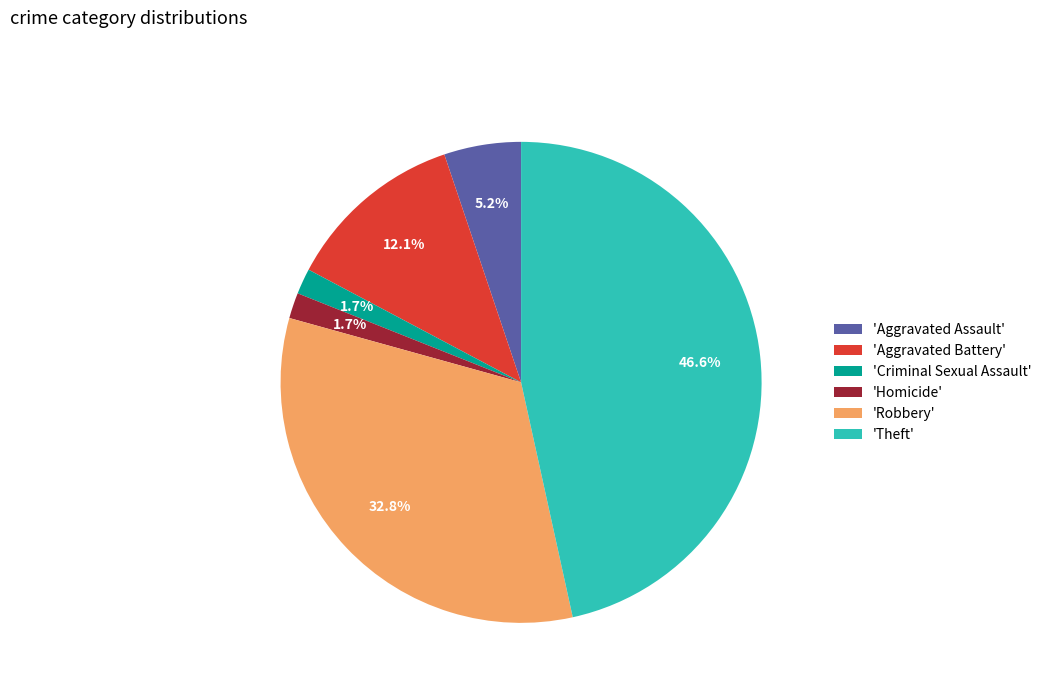

Which has a higher value, 'Aggravated Assault' or 'Homicide'?

'Aggravated Assault'